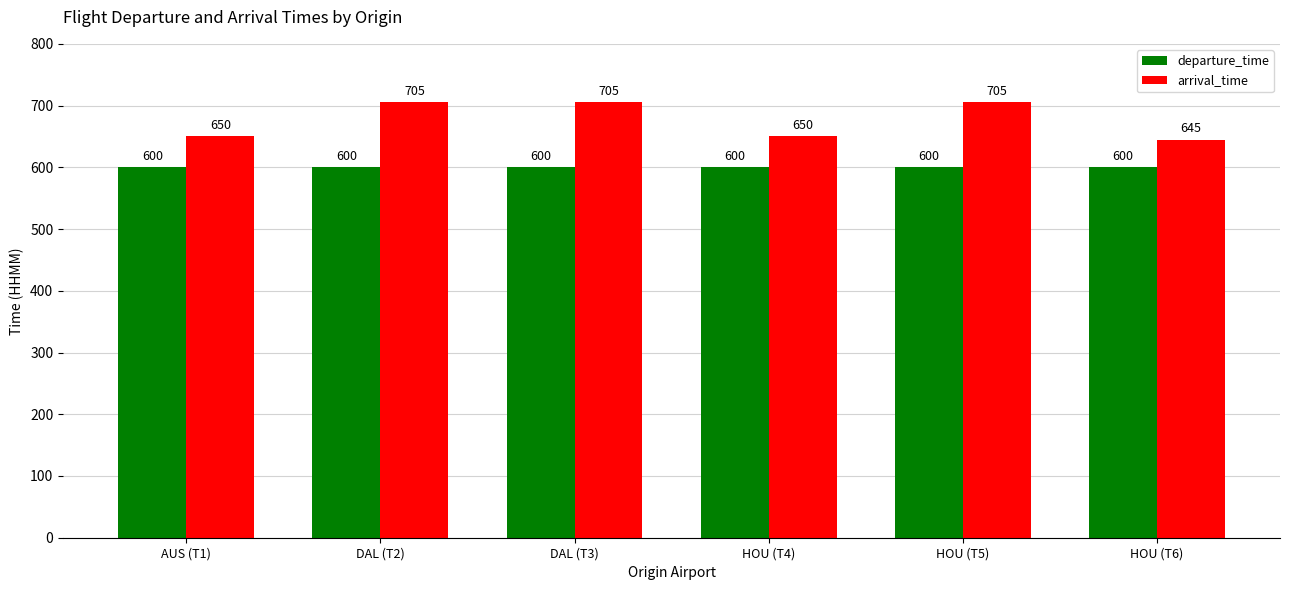

Which series changed the most between HOU (T4) and HOU (T6)?

arrival_time